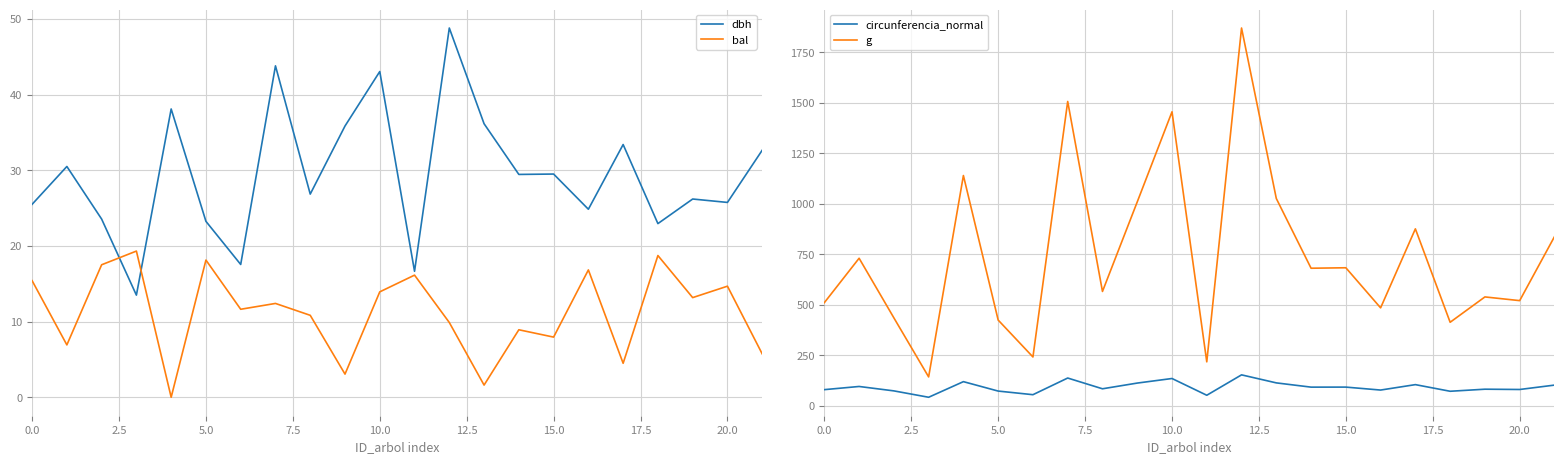

In bal, how many points are higher than both neighbors (excluding endpoints)?

8